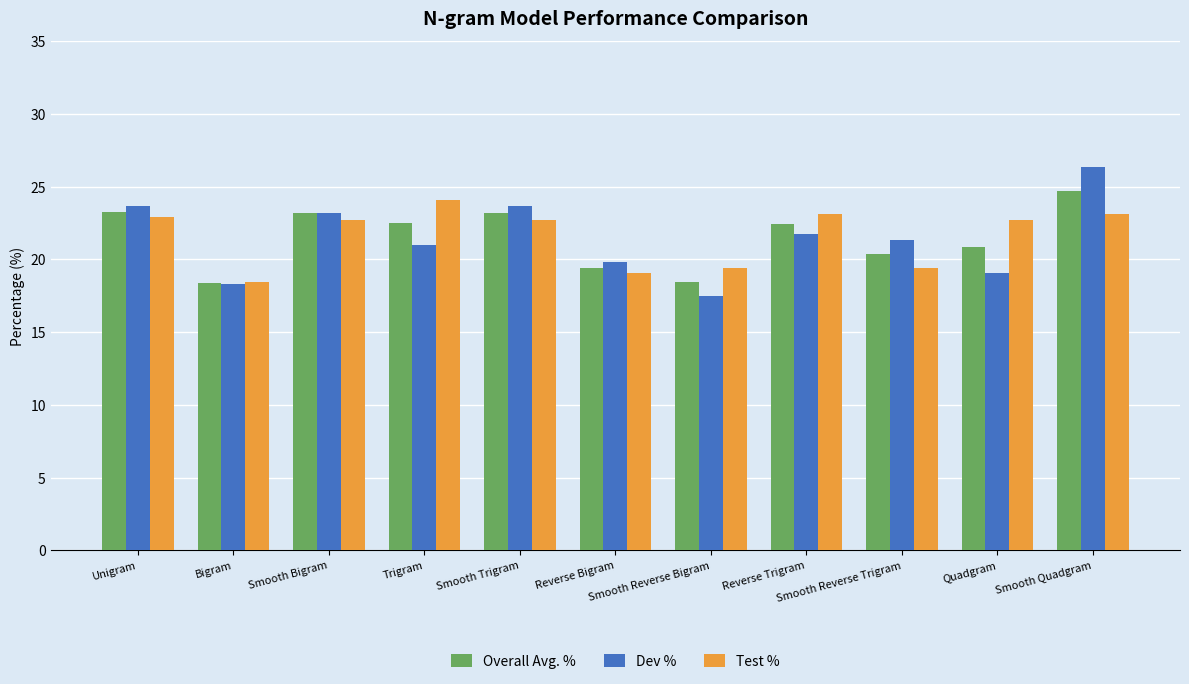

Rank the series by their maximum value, from highest to lowest.

Dev %, Overall Avg. %, Test %